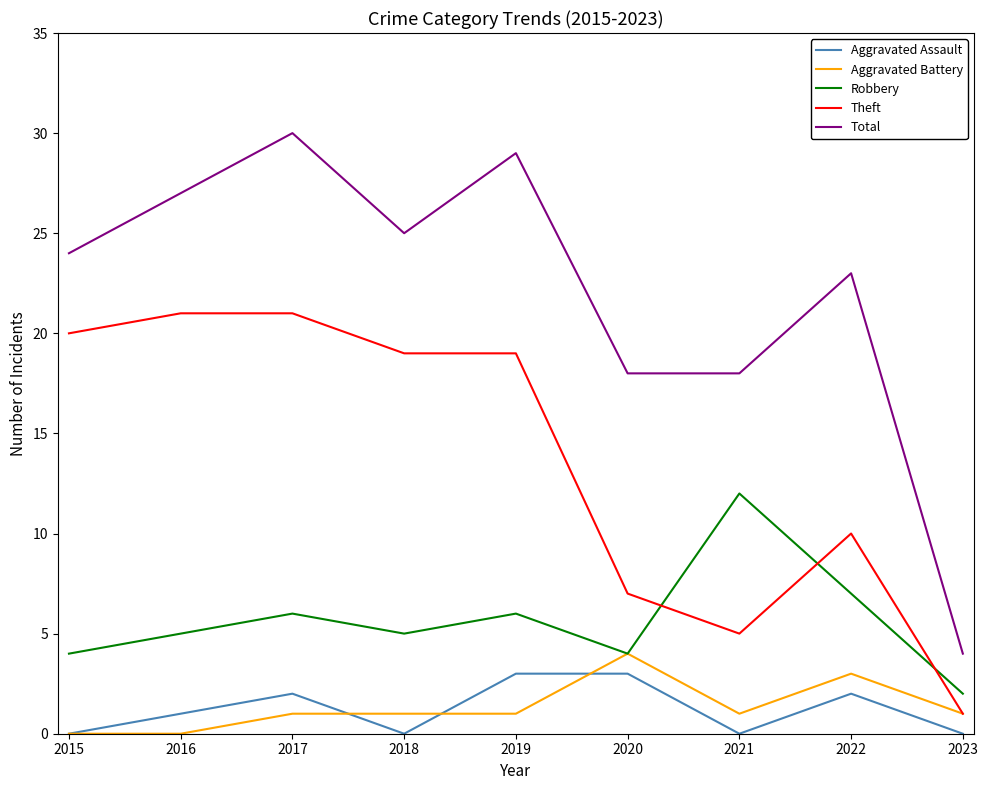

What is the spread (max minus min) of values at 2021?

18